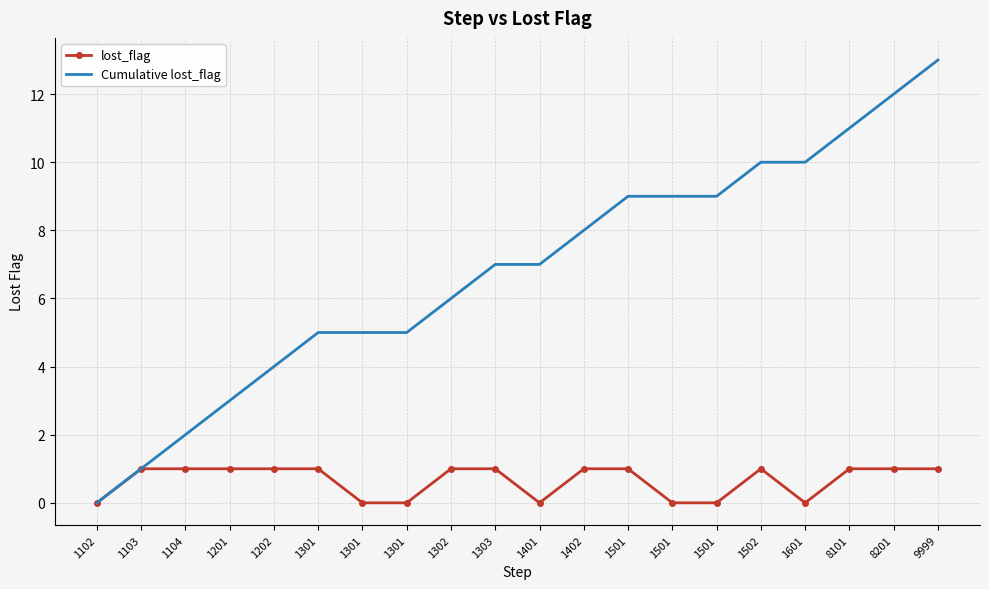

How many distinct data groups are displayed?

2